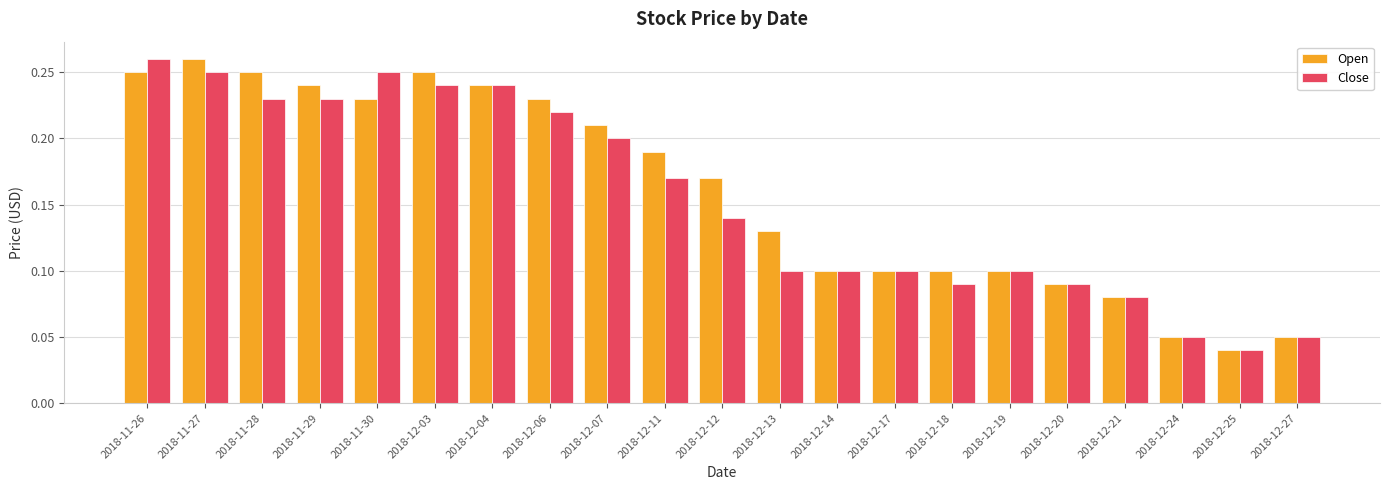

Rank the series by their average value, from lowest to highest.

Close, Open